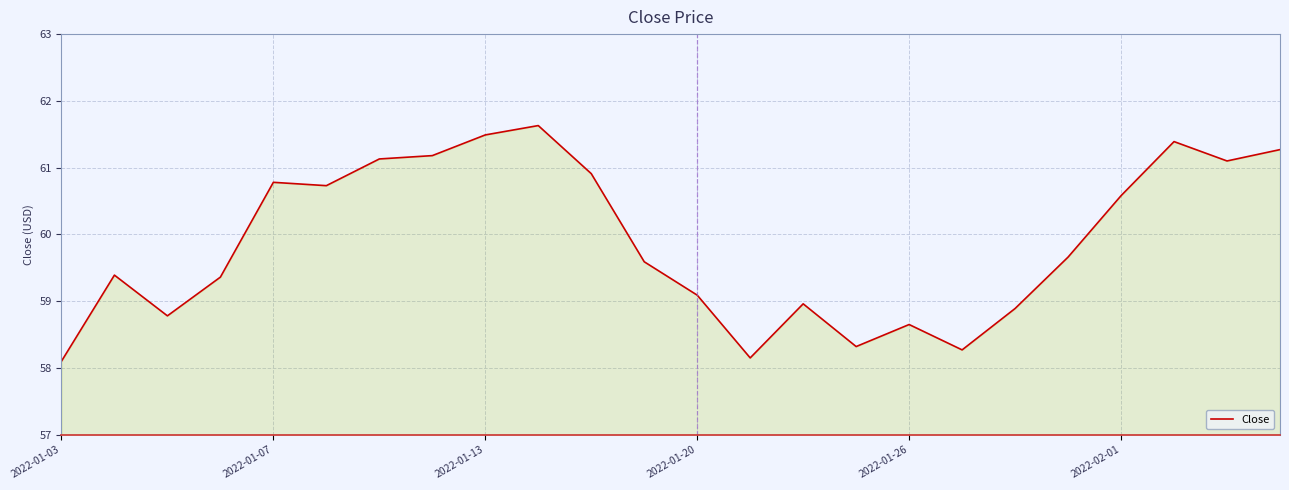

What is the maximum value shown in the chart?

61.6